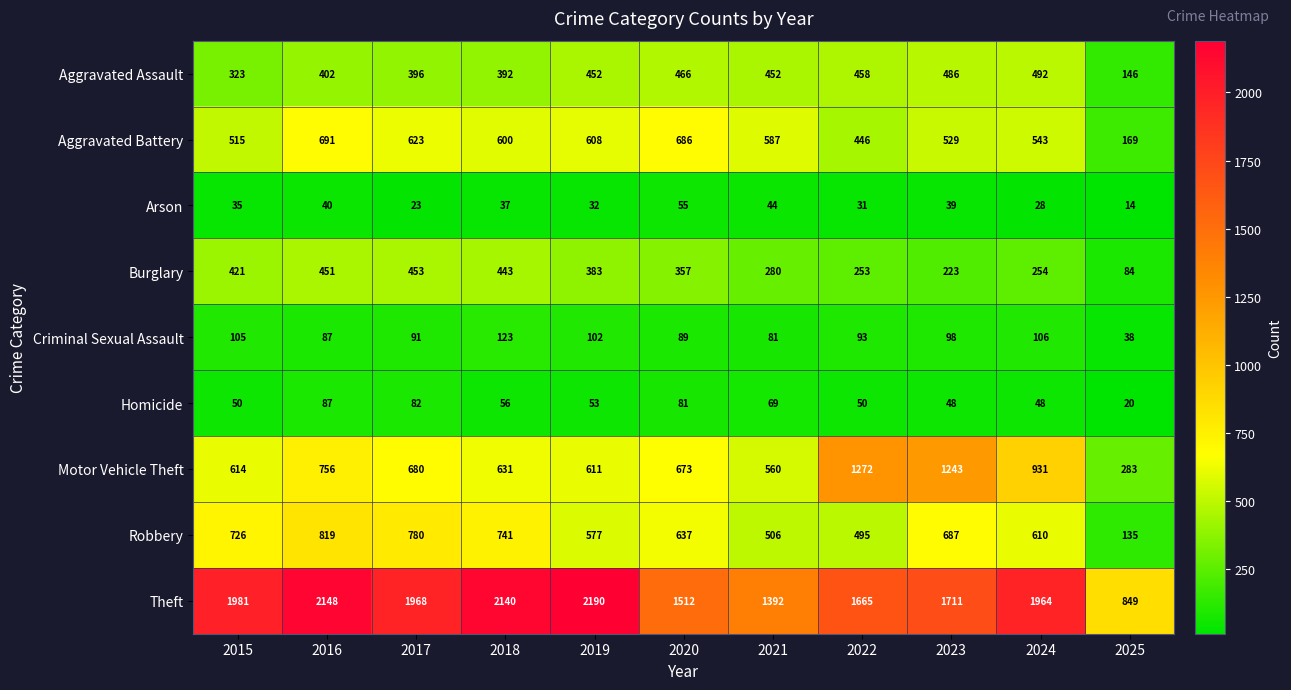

What is the difference between the Theft values at 2023 and 2020?

199